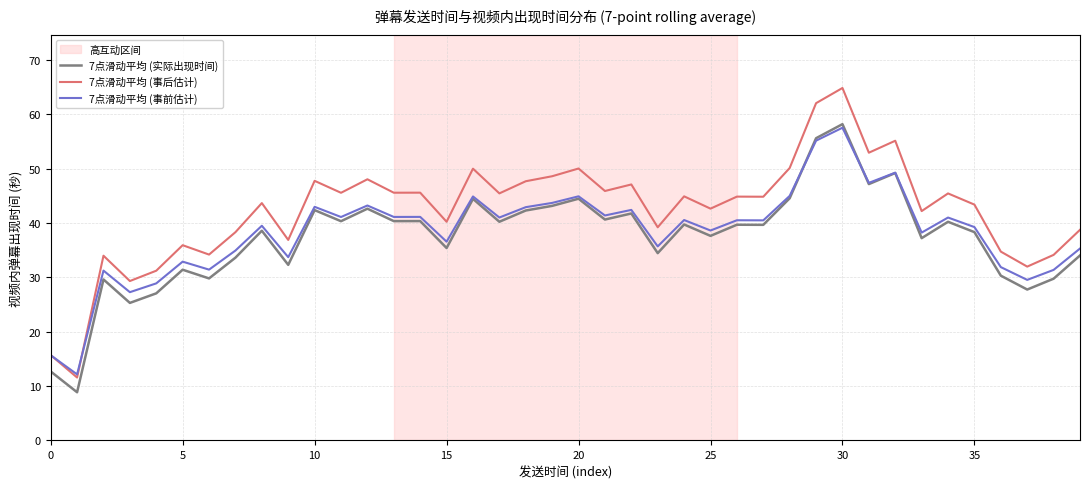

True or false: 7点滑动平均 (实际出现时间) and 7点滑动平均 (事后估计) cross at least once.

False